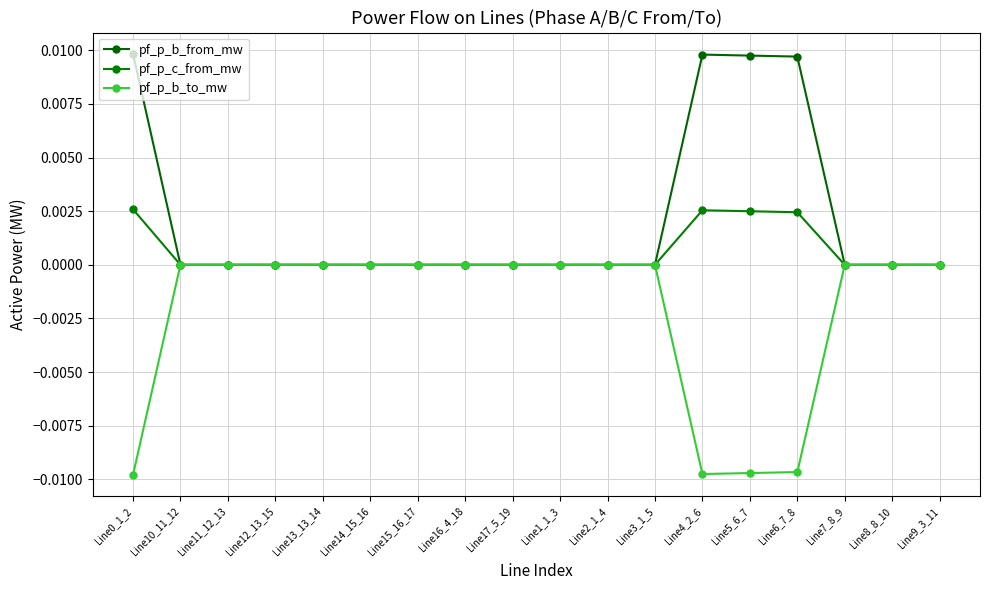

Which series has the largest total across all categories?

pf_p_b_from_mw